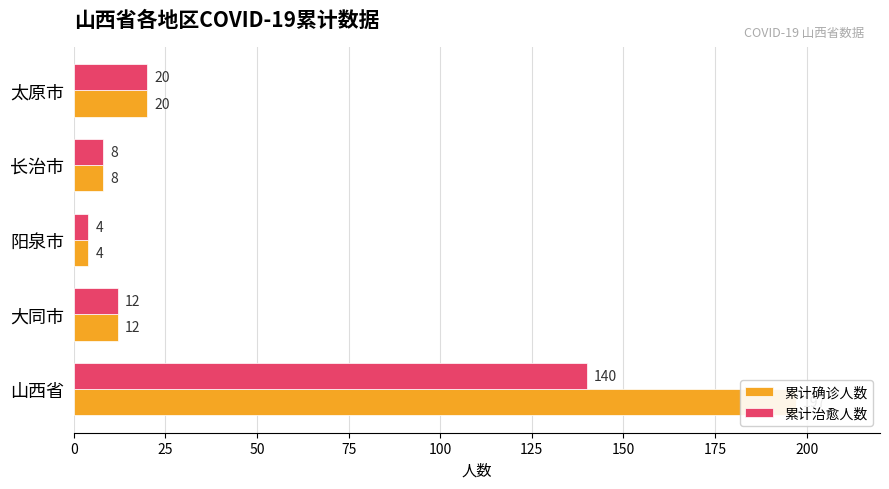

Rank the series by their maximum value, from lowest to highest.

累计治愈人数, 累计确诊人数